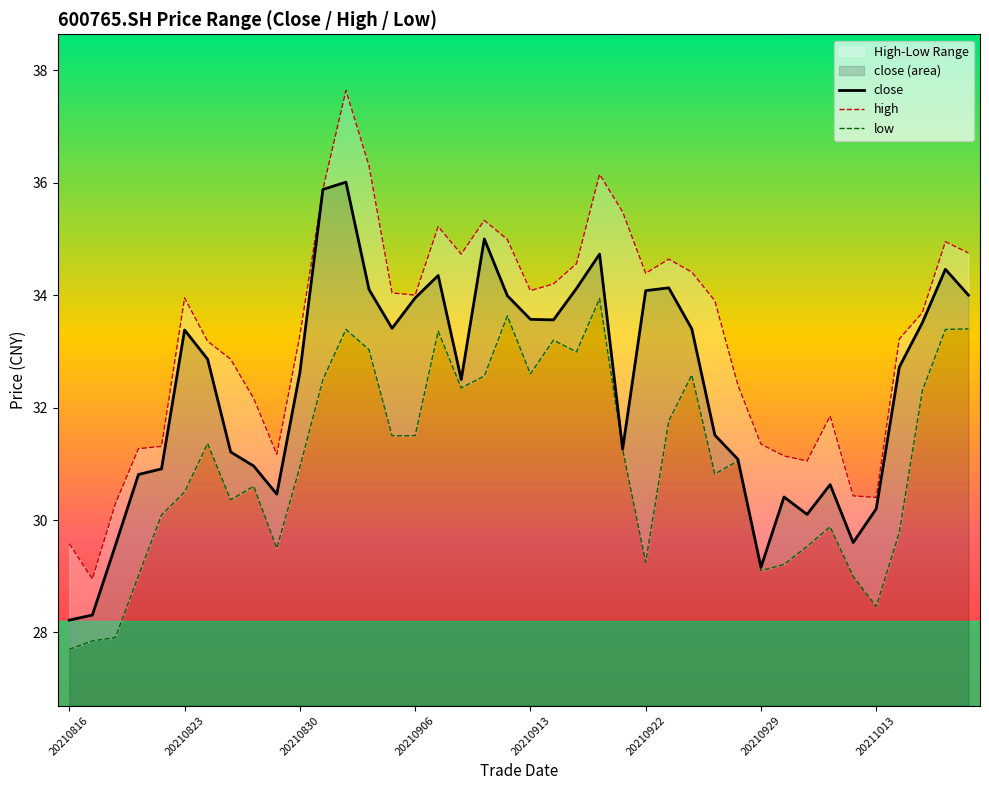

Where does the close series first go above 32?

20210823